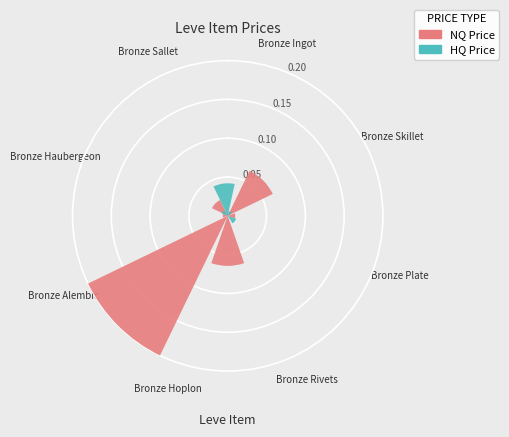

True or false: Bronze Plate accounts for 9% of the total.

False